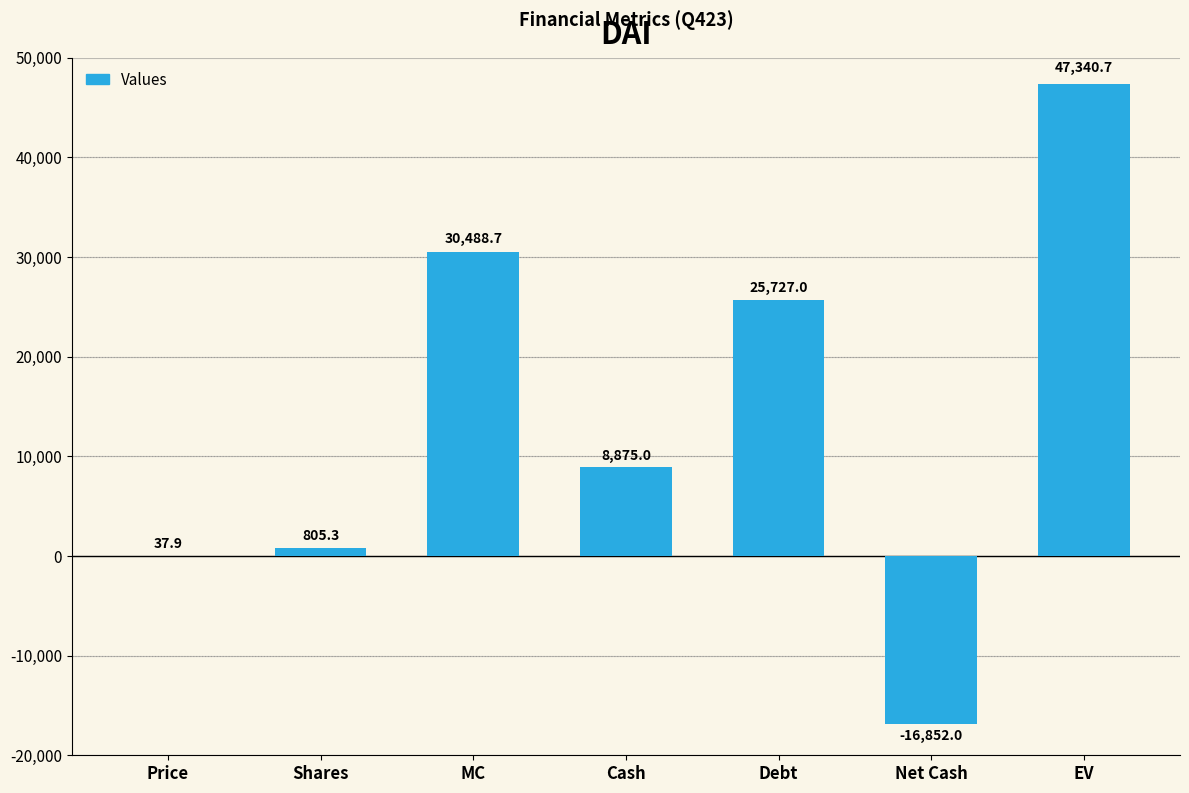

Does the chart contain stacked bars?

No